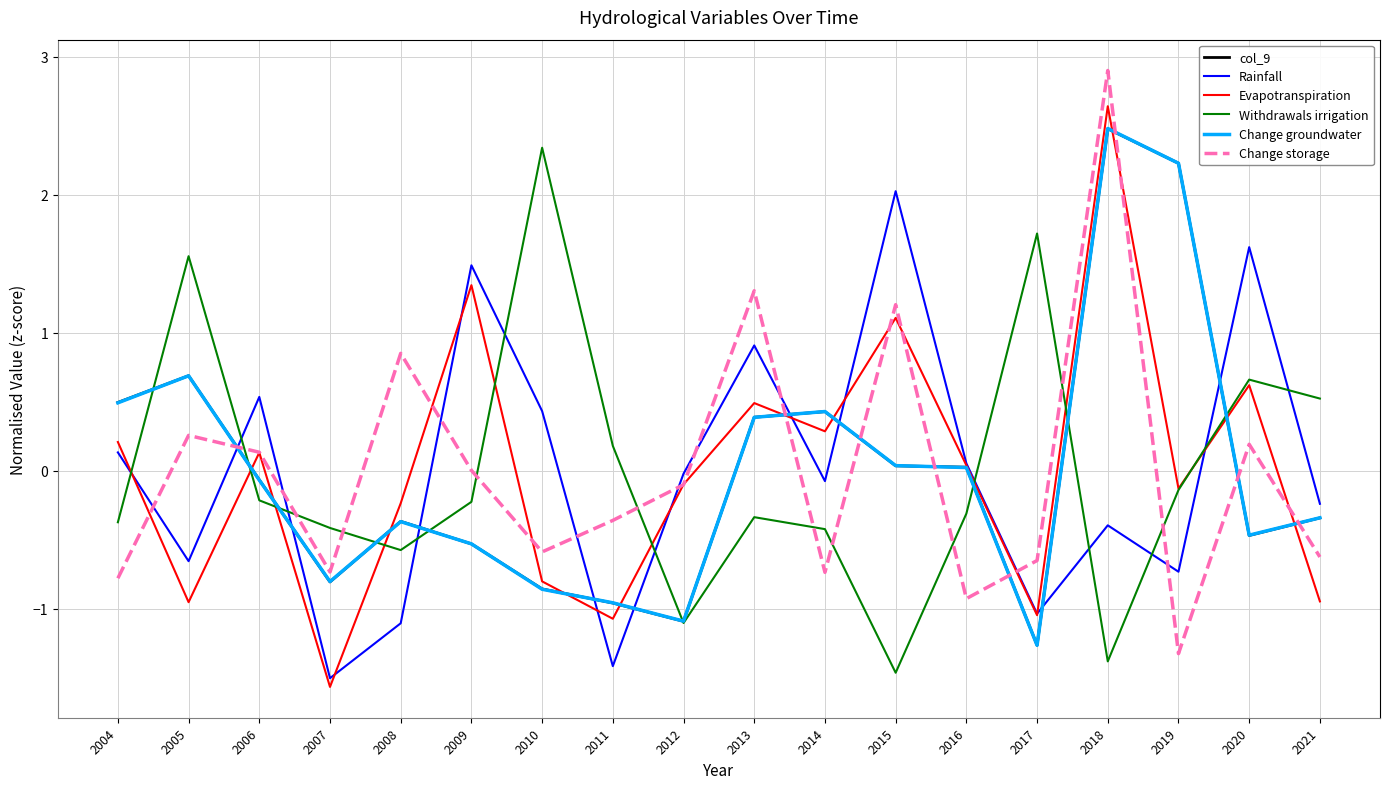

True or false: Change storage has a value of -1.3 at 2019.

True